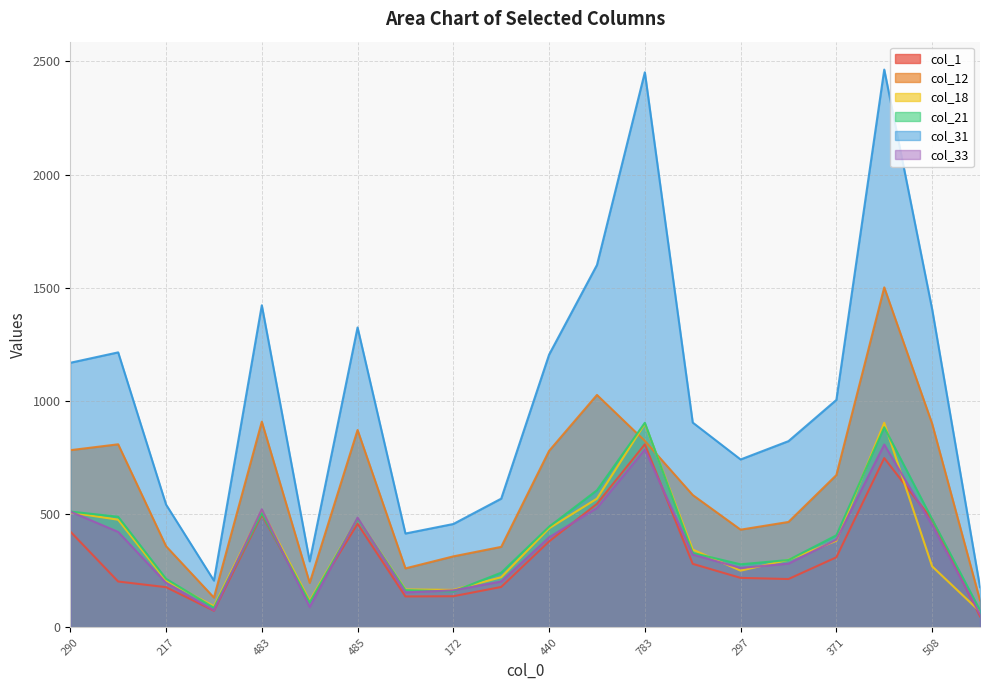

List the labels in order of col_21 value, smallest first.

80, 89, 106, 172, 192, 217, 248, 297, 319, 402, 371, 440, 508, 485, 424, 483, 290, 543, 770, 783